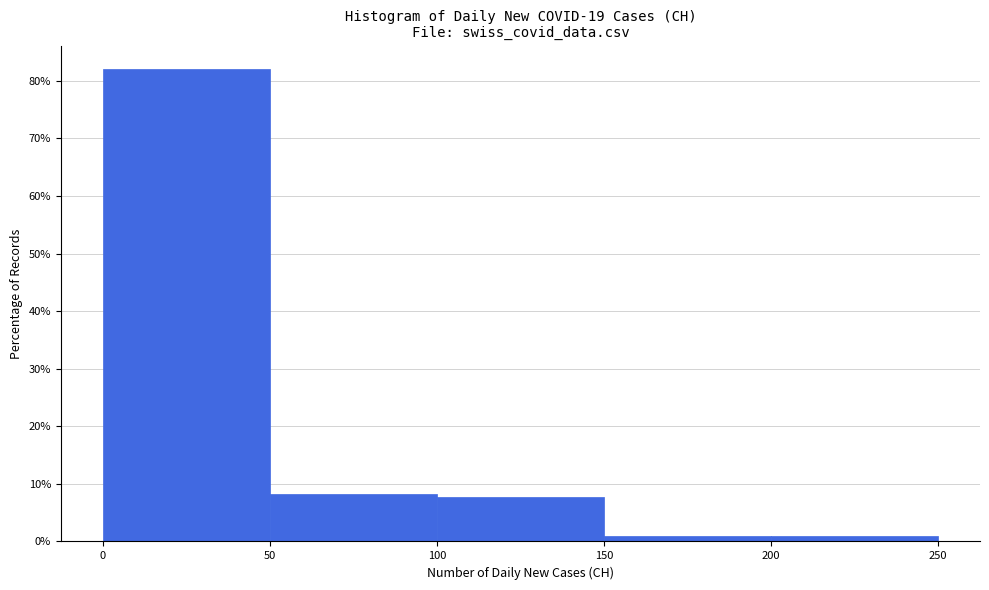

Reading left to right, list every bar in this chart as the range it spans on the x-axis followed by its height. The values are not printed on the chart, so give them approximately, as read against the axis.

0 to 50: 82
50 to 100: 8
100 to 150: 8
150 to 200: under 1
200 to 250: under 1